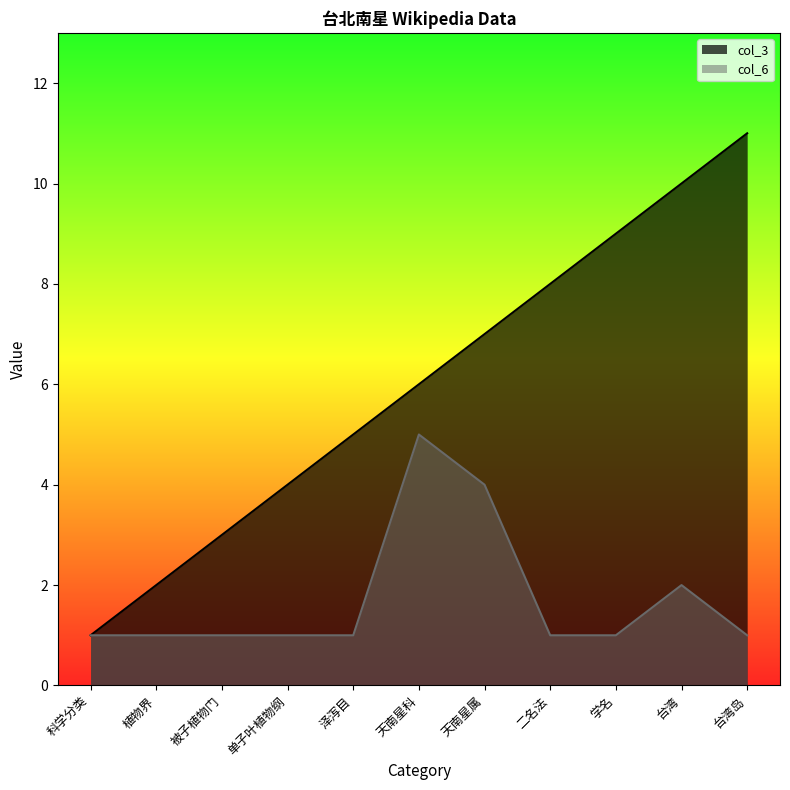

At which label is col_3 closest to 6?

天南星科